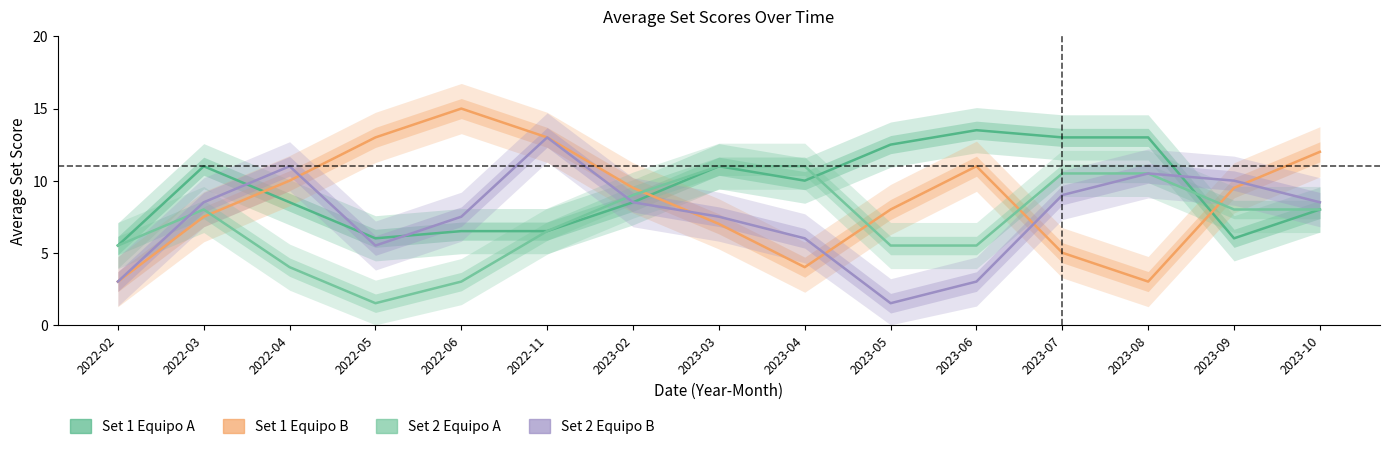

What is the greatest value displayed?

15.0